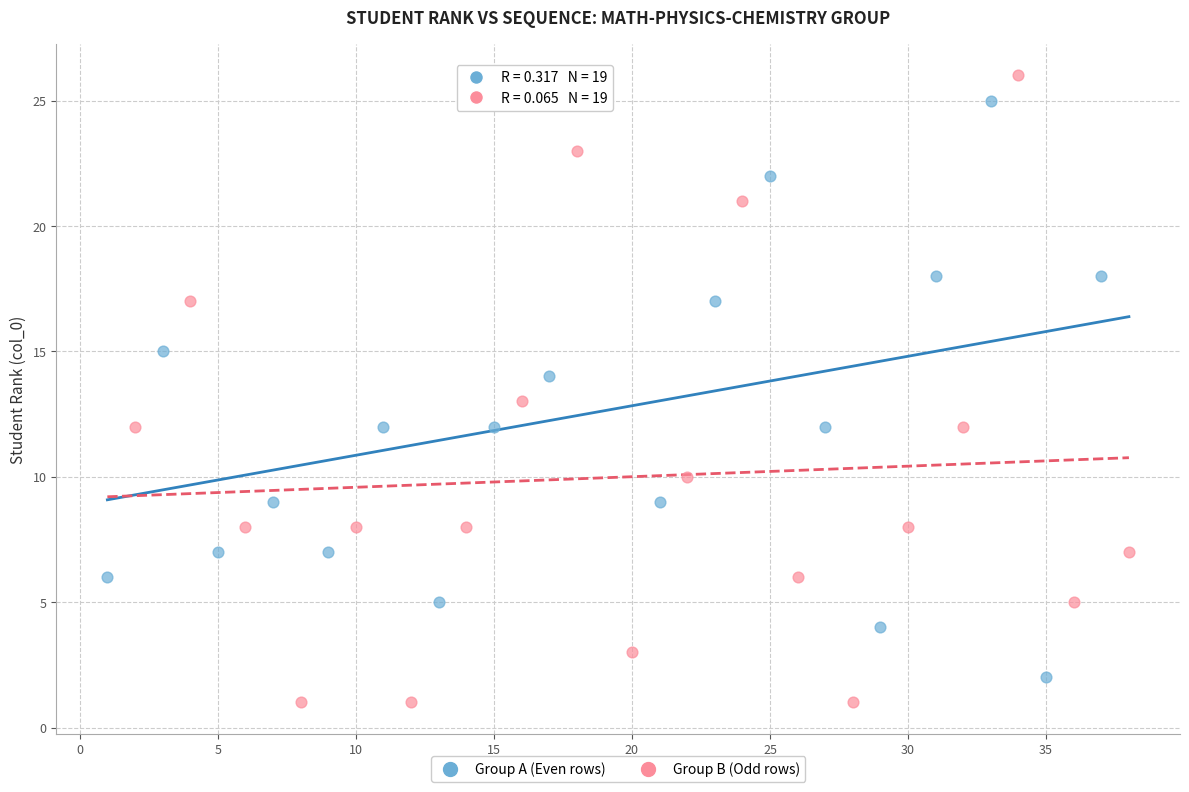

Which series has the widest spread of Y values?

Group B (Odd rows)